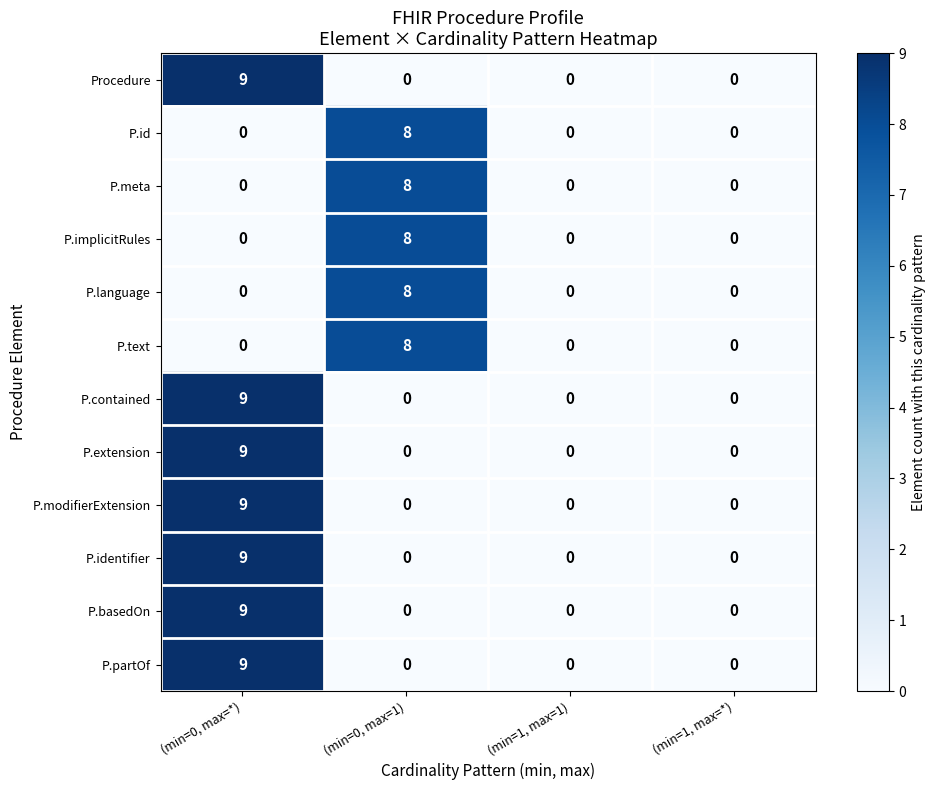

At which category does the chart reach its peak across all series?

(min=0, max=*)